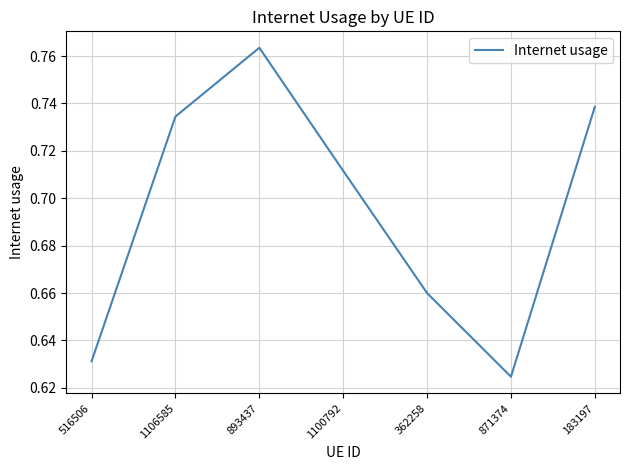

Which label corresponds to the largest value in the chart?

893437